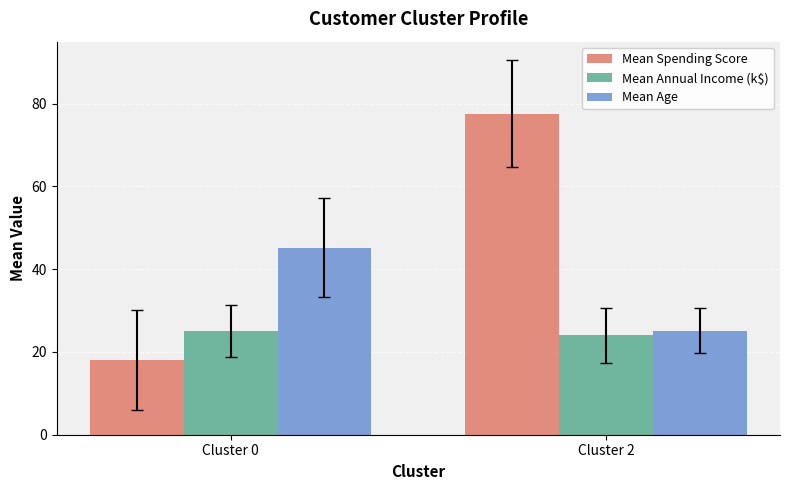

Reading left to right, transcribe all the data shown in this chart.

Mean Spending Score: 18.1	77.5
Mean Annual Income (k$): 24.9	24.0
Mean Age: 45.2	25.1